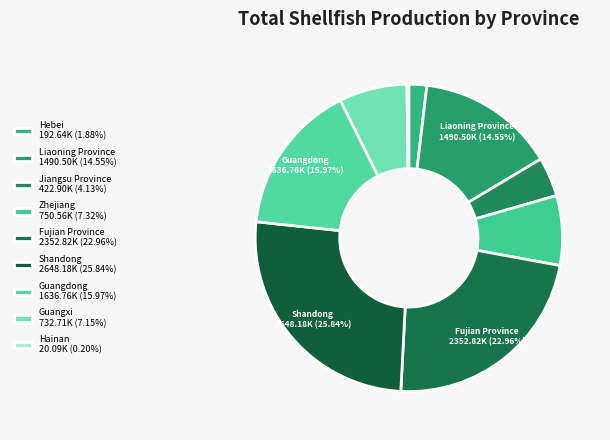

Approximately how many times larger is the value at Shandong compared to Guangdong?

1.6